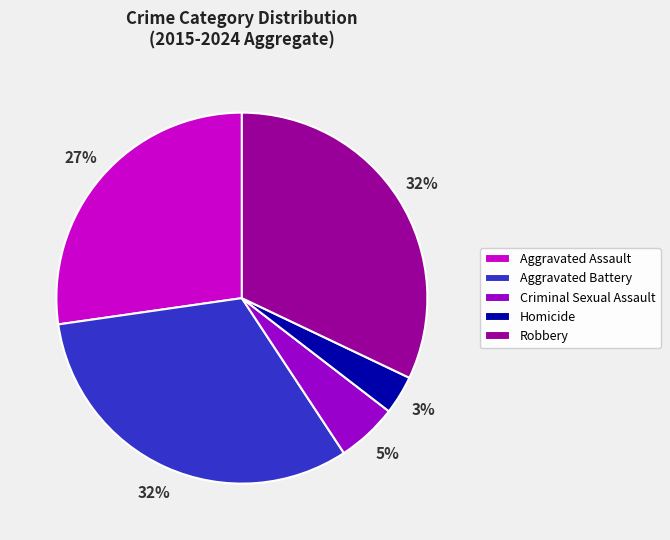

Between Homicide and Aggravated Assault, which is larger?

Aggravated Assault